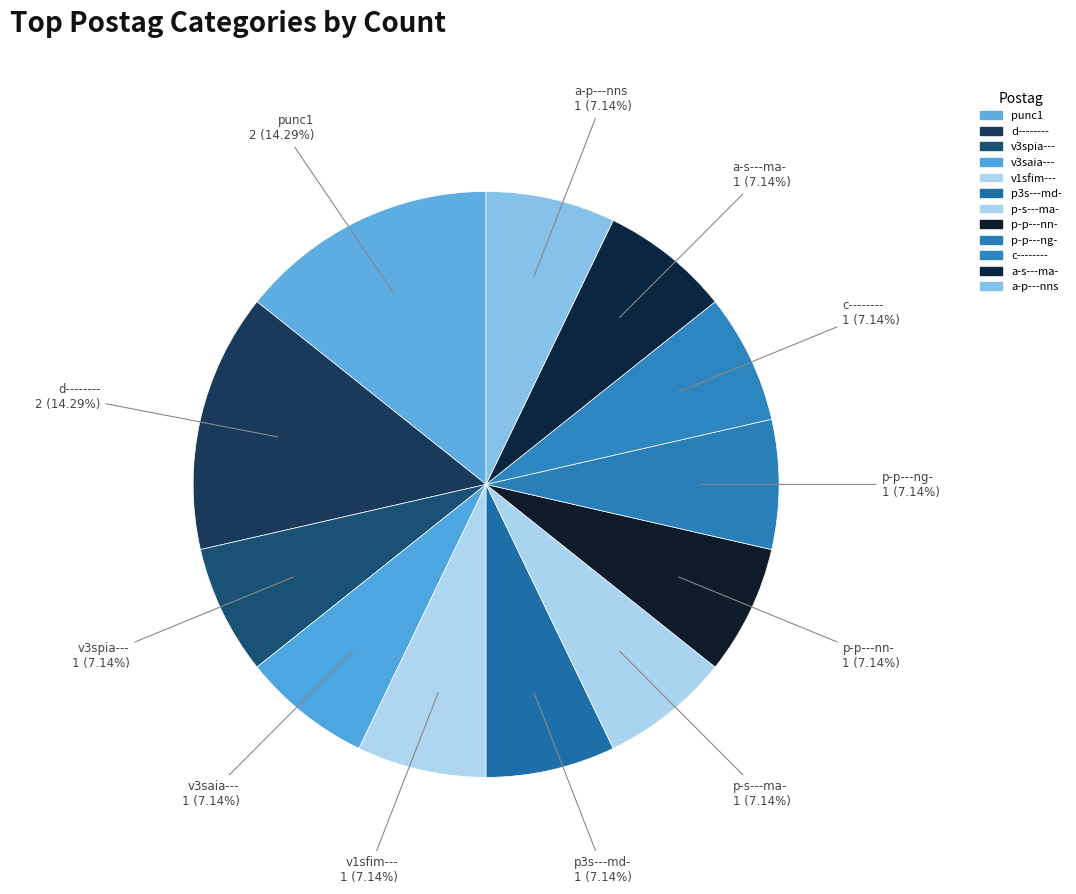

How many segments does this pie chart have?

12